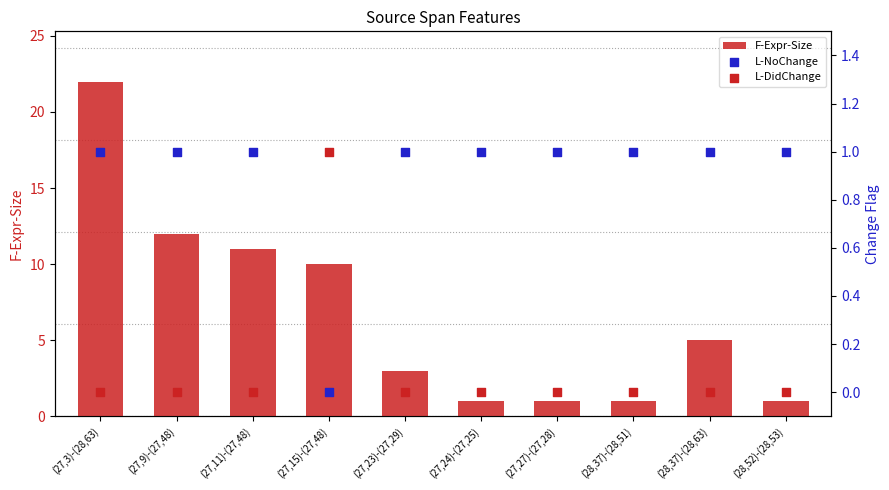

Is the value of L-NoChange at (27,3)-(28,63) greater than the value of L-DidChange at (27,9)-(27,48)?

Yes